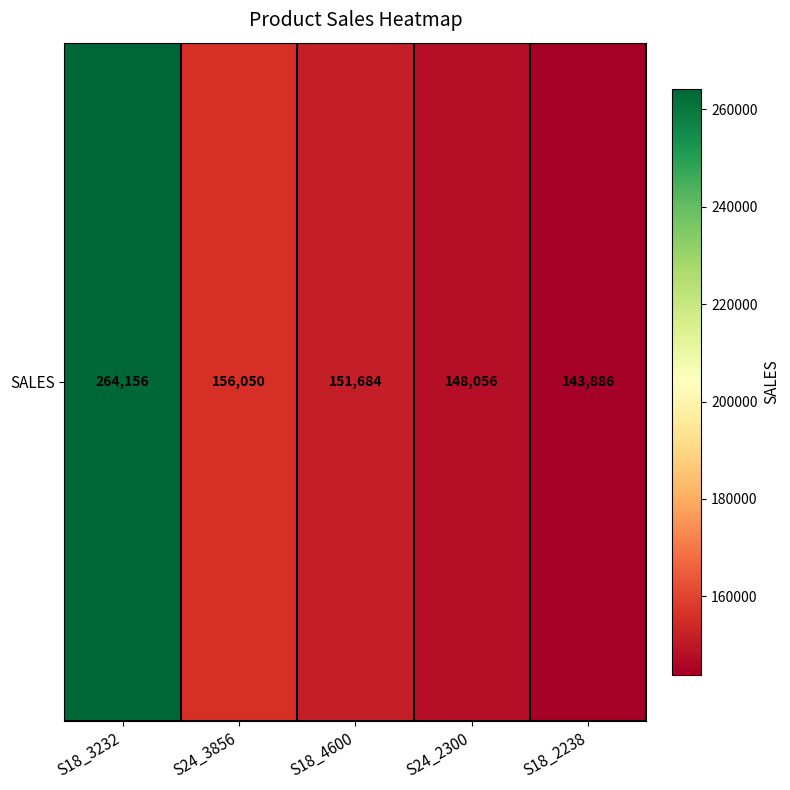

Which has a higher value, S18_3232 or S24_2300?

S18_3232